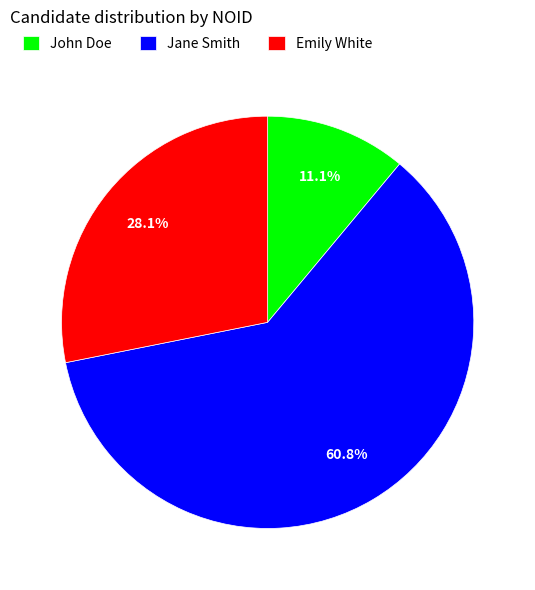

To the nearest percent, what is the difference between the largest and smallest slice percentages?

50%